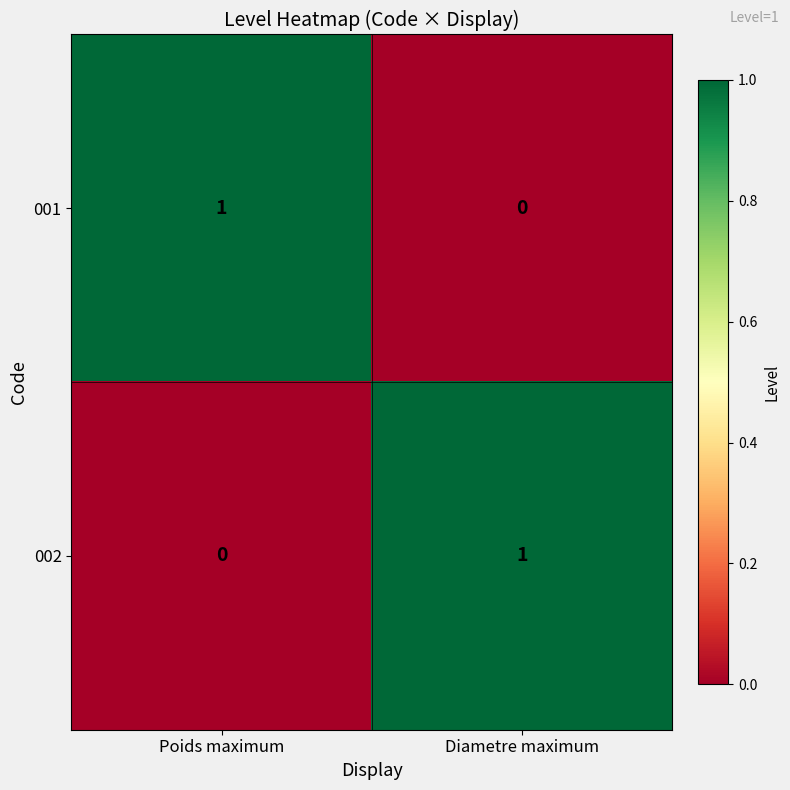

Is the value of 001 at Poids maximum greater than the value of 002 at Poids maximum?

Yes